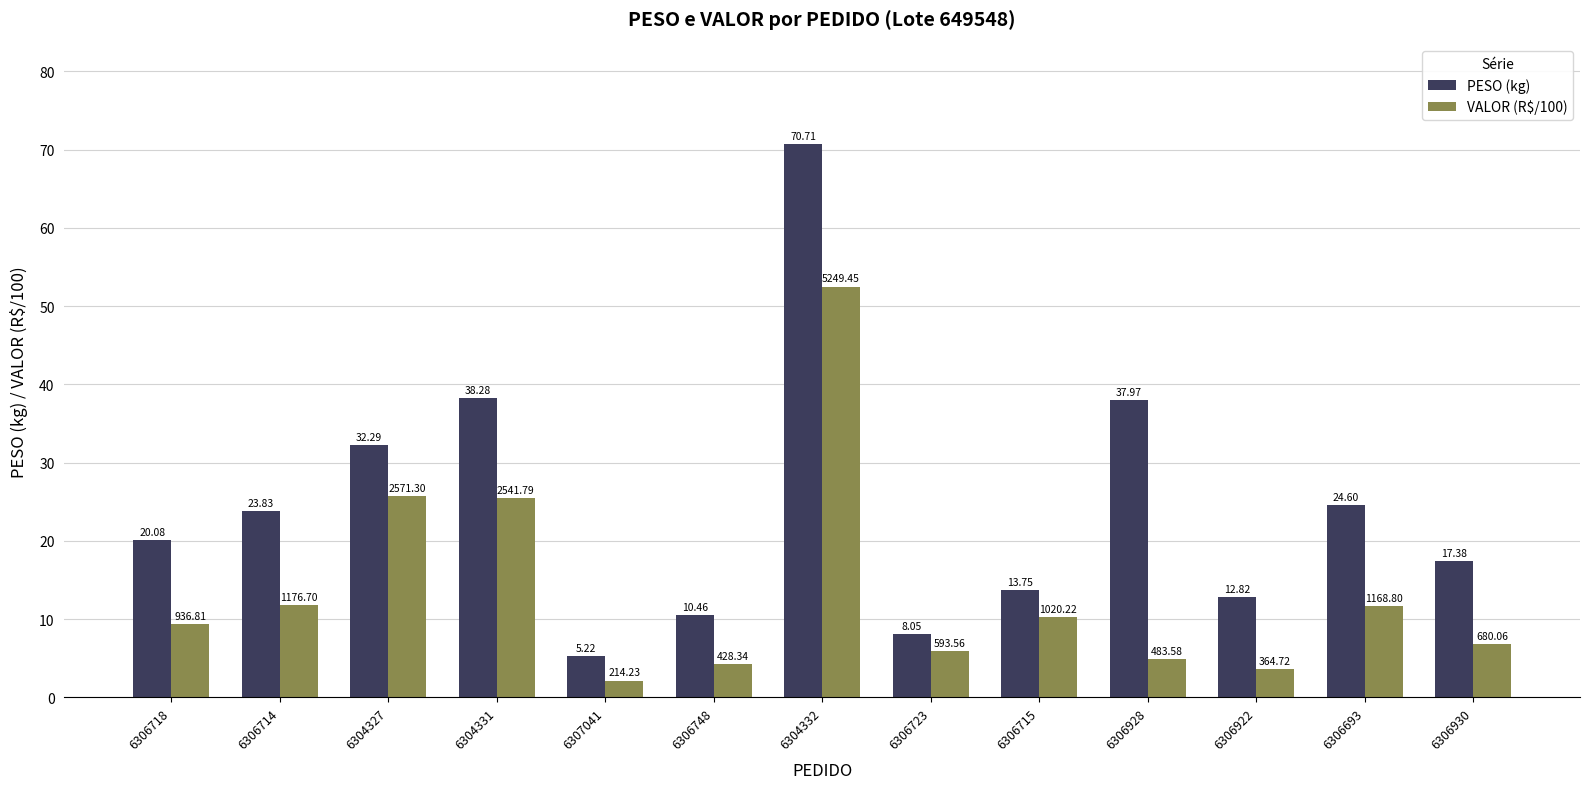

Between 6304332 and 6306693, which series saw the biggest shift?

PESO (kg)